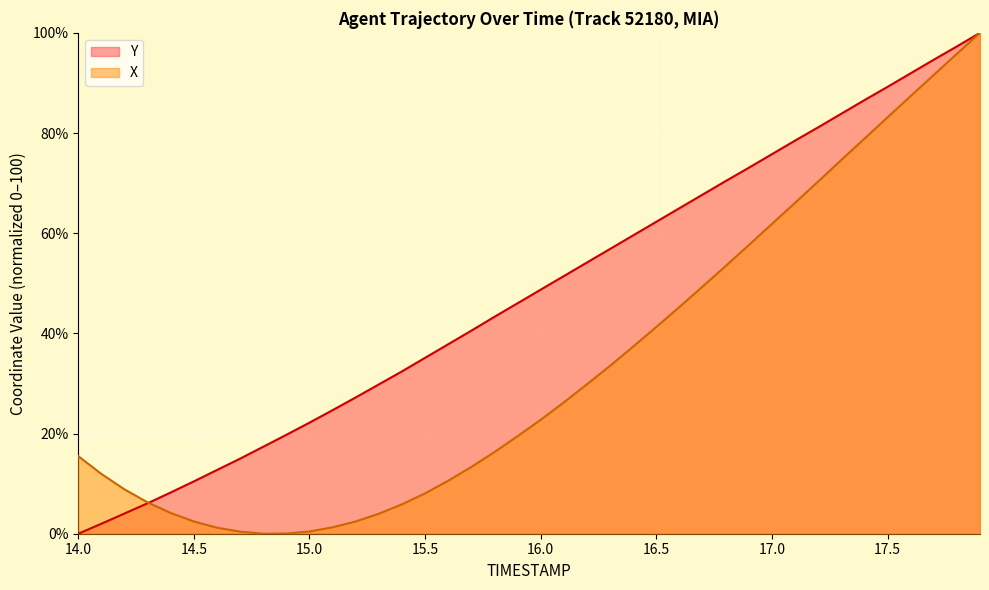

Where is the first local minimum for X?

14.8